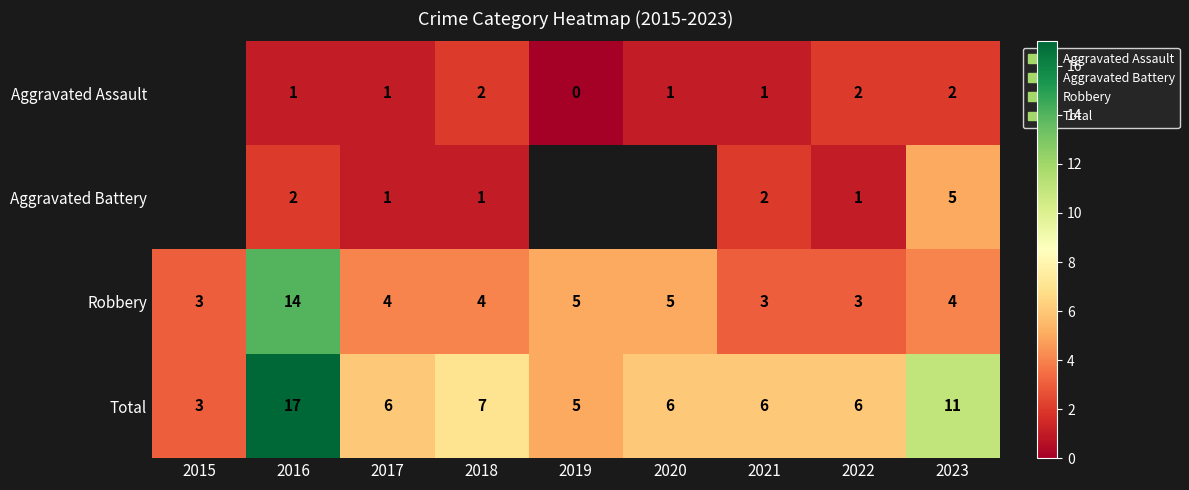

The value of Aggravated Battery at 2017 is 0. True or false?

False